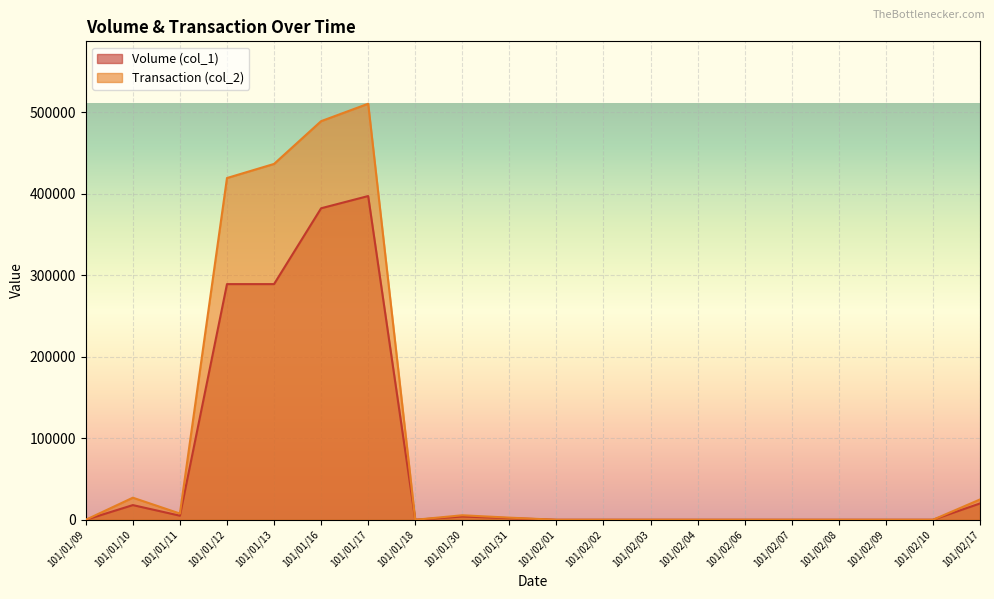

At which label does Transaction (col_2) reach its minimum?

101/01/09